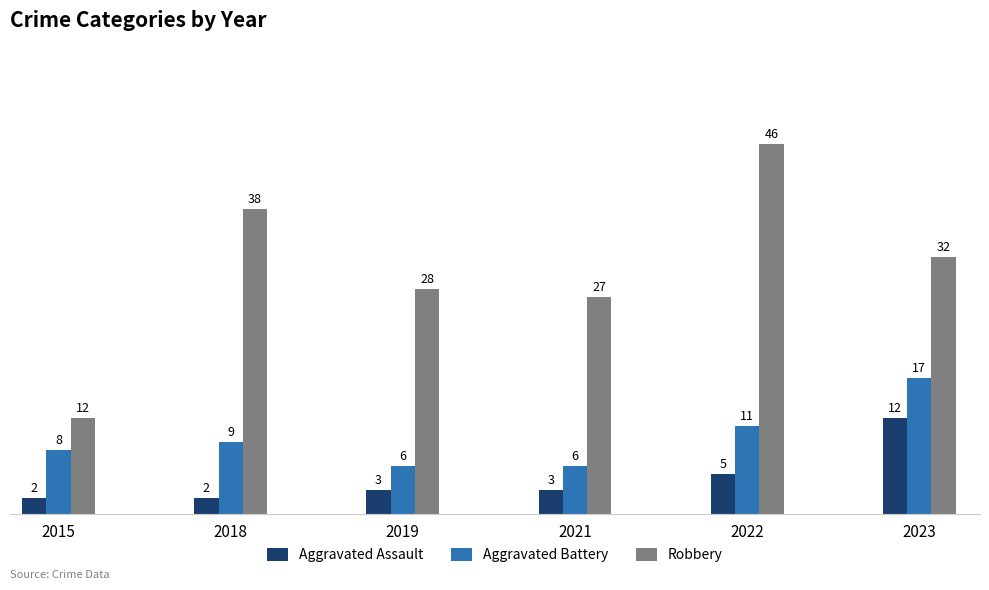

Which series has the widest spread of values?

Robbery